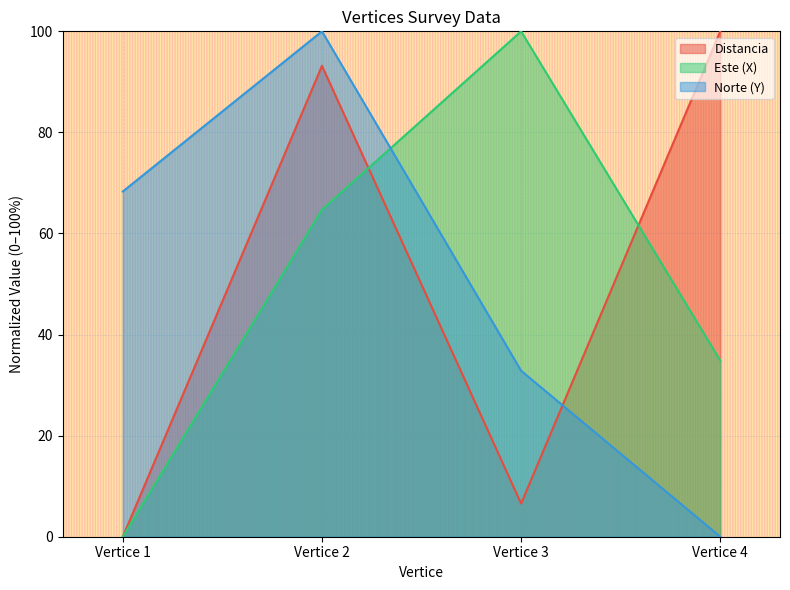

Rank the series by their maximum value, from highest to lowest.

Distancia, Este (X), Norte (Y)